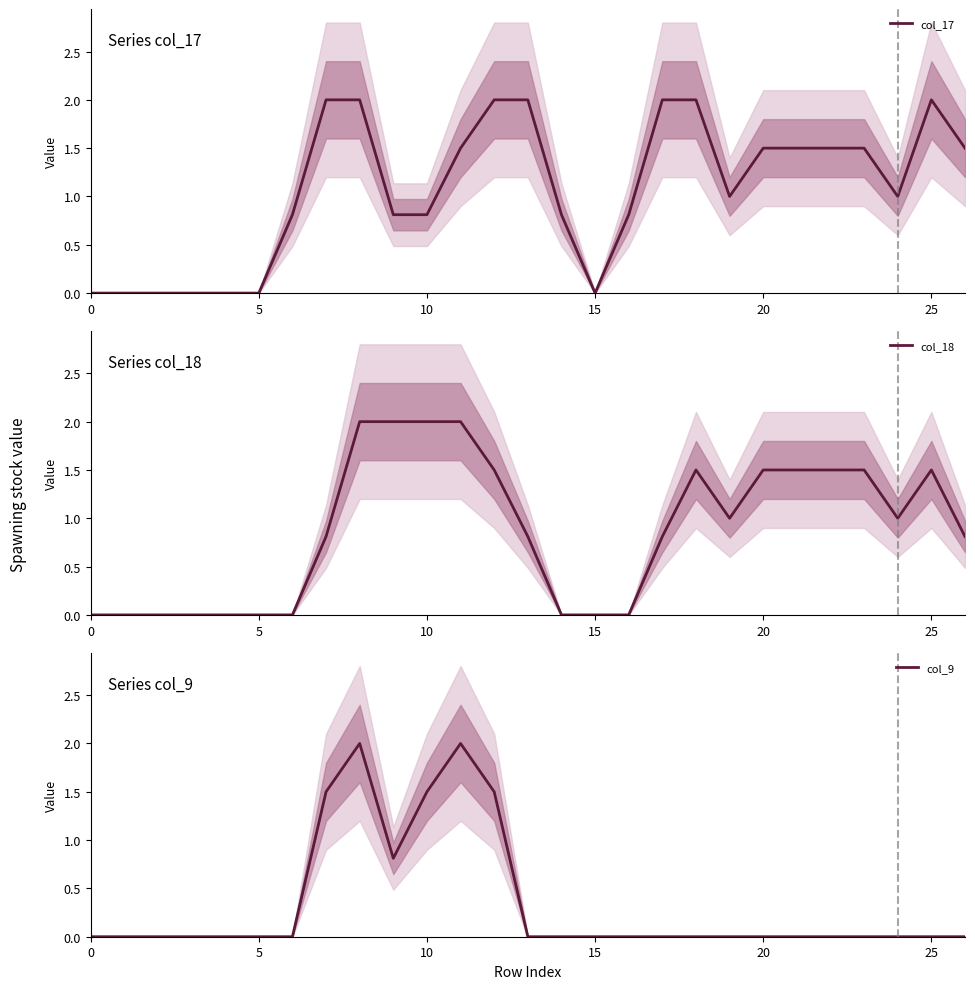

What is the highest value of the col_9 series?

2.0